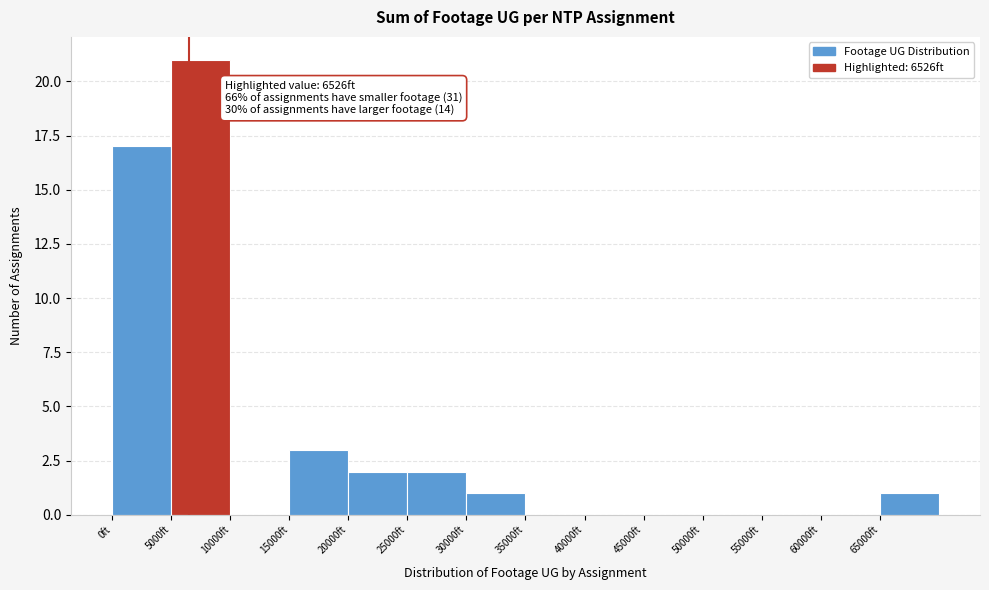

Which range on the x-axis has the tallest bar?

5000 to 10000